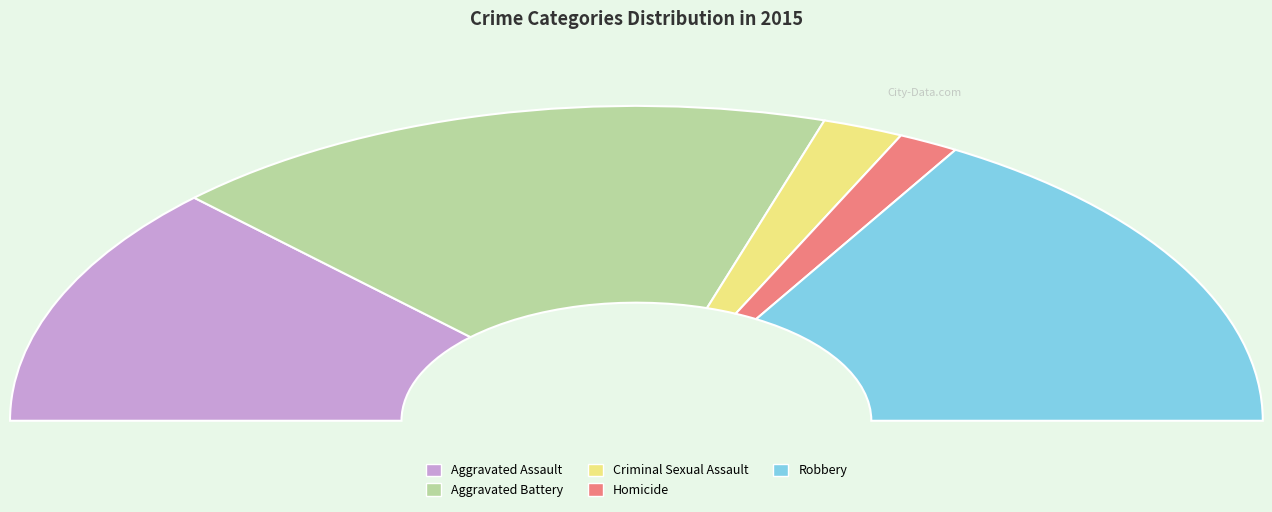

How many slices are in this pie chart?

5